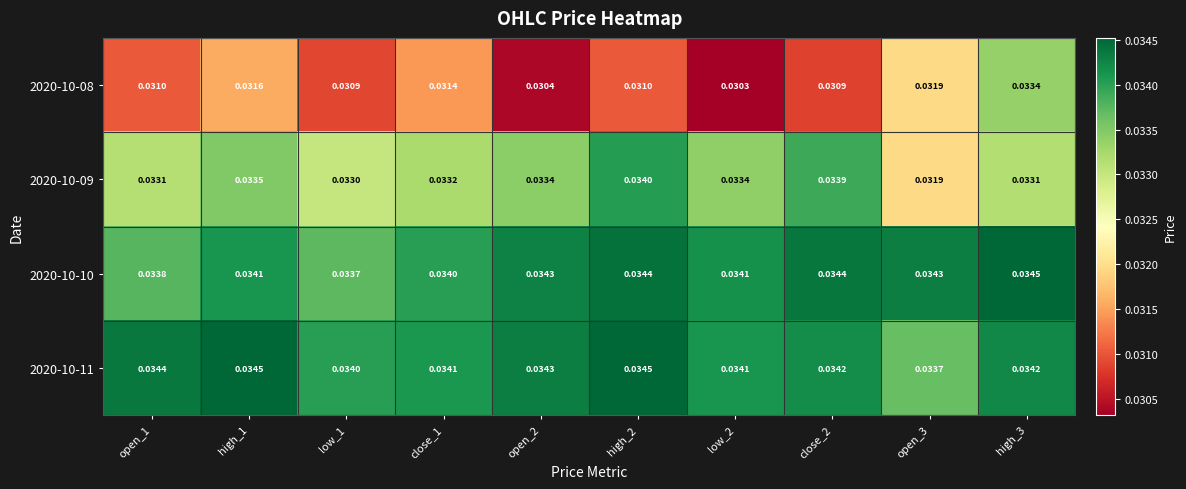

Between high_2 and low_2, which series saw the biggest shift?

2020-10-08